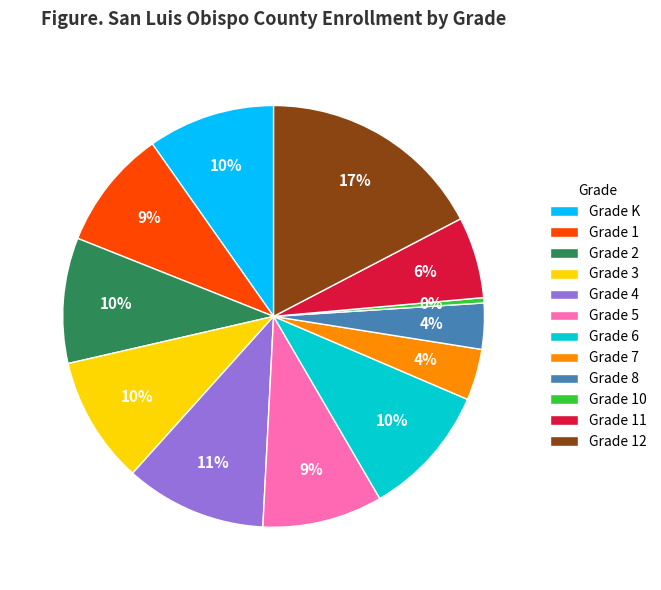

Is the sum of Grade 2 and Grade K greater than half?

No